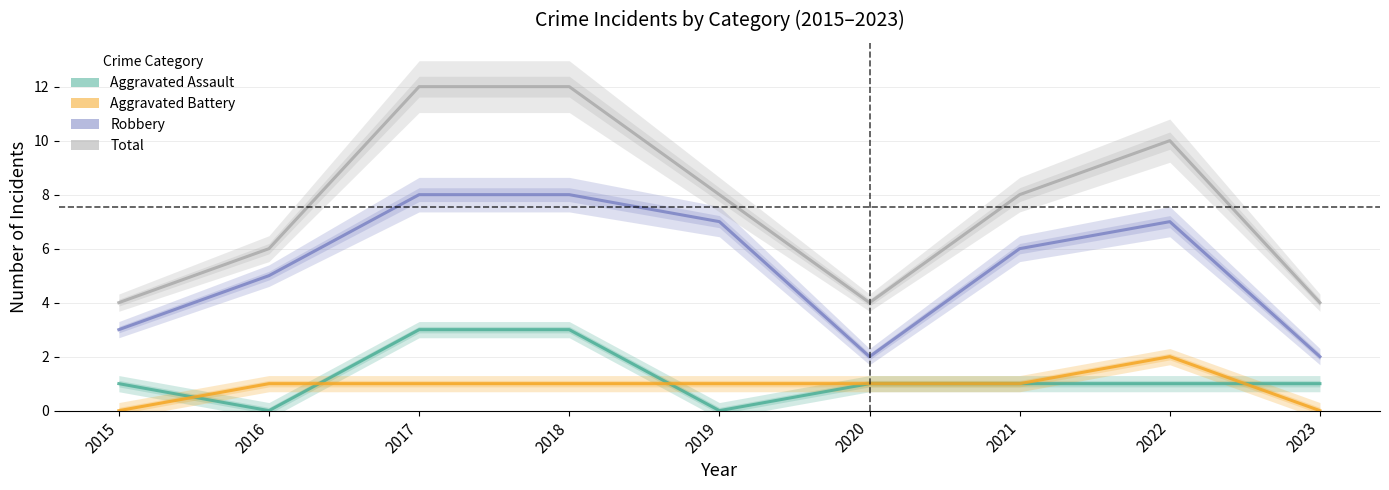

True or false: Total and Robbery cross at least once.

False